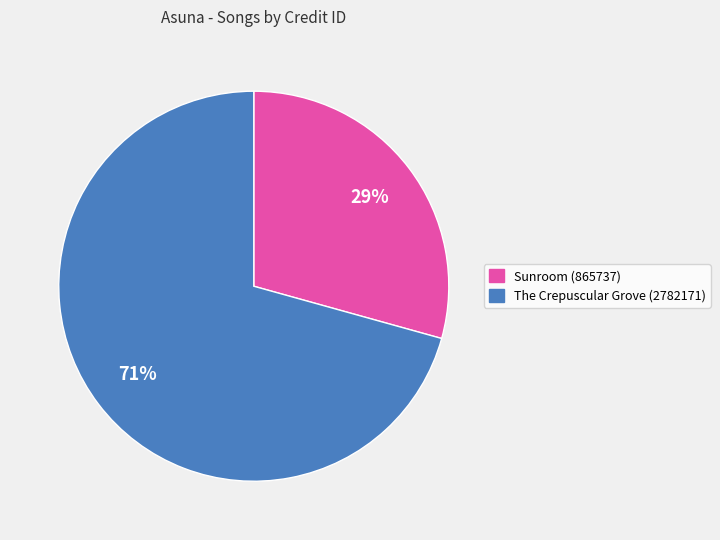

Does any single category account for the majority?

Yes